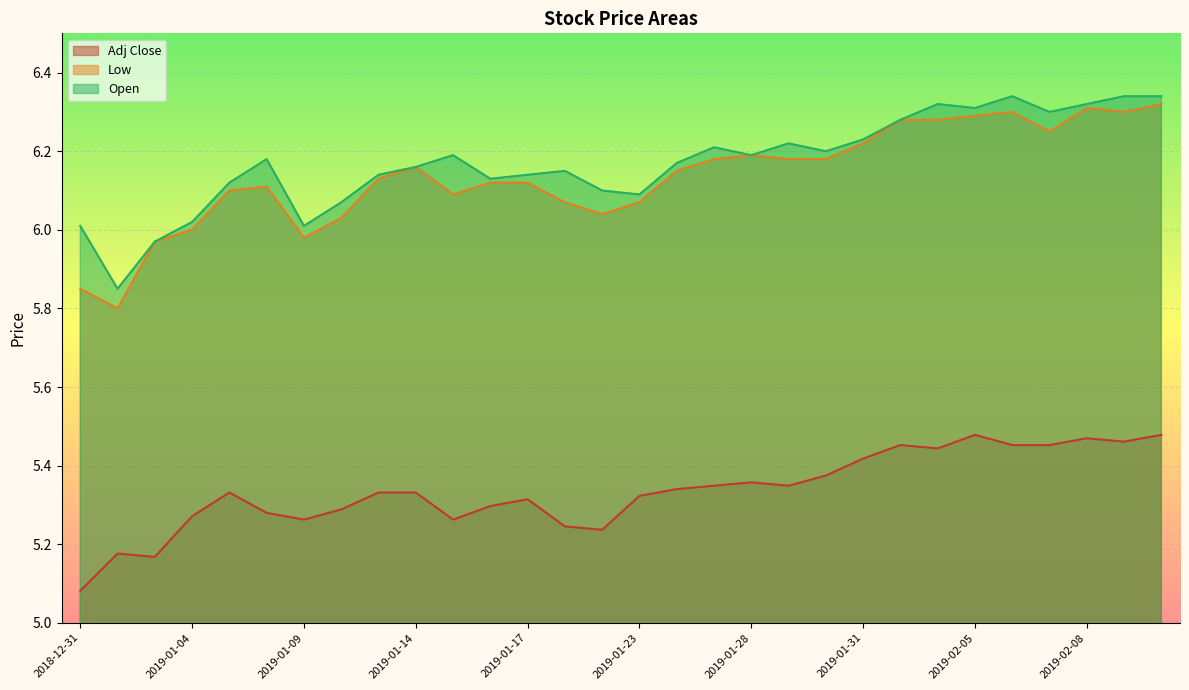

Reading left to right, extract all data points from this chart.

Adj Close: 5.1	5.2	5.2	5.3	5.3	5.3	5.3	5.3	5.3	5.3	5.3	5.3	5.3	5.2	5.2	5.3	5.3	5.3	5.4	5.3	5.4	5.4	5.5	5.4	5.5	5.5	5.5	5.5	5.5	5.5
Low: 5.8	5.8	6.0	6.0	6.1	6.1	6.0	6.0	6.1	6.2	6.1	6.1	6.1	6.1	6.0	6.1	6.2	6.2	6.2	6.2	6.2	6.2	6.3	6.3	6.3	6.3	6.2	6.3	6.3	6.3
Open: 6.0	5.8	6.0	6.0	6.1	6.2	6.0	6.1	6.1	6.2	6.2	6.1	6.1	6.2	6.1	6.1	6.2	6.2	6.2	6.2	6.2	6.2	6.3	6.3	6.3	6.3	6.3	6.3	6.3	6.3